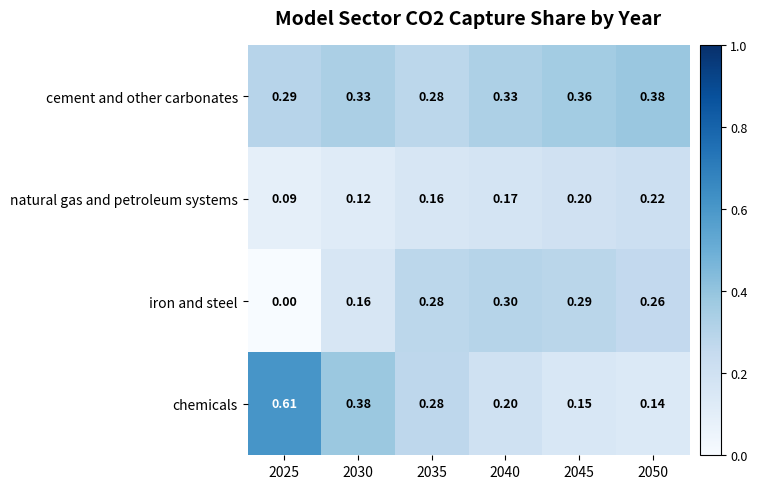

List the series in order of their peak value, highest first.

chemicals, cement and other carbonates, iron and steel, natural gas and petroleum systems